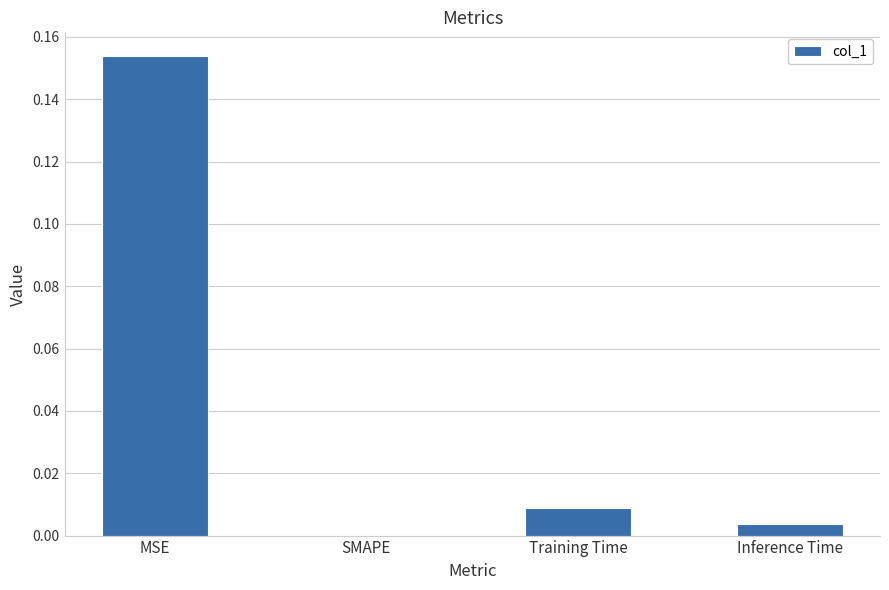

Which has a higher value, SMAPE or Training Time?

Training Time